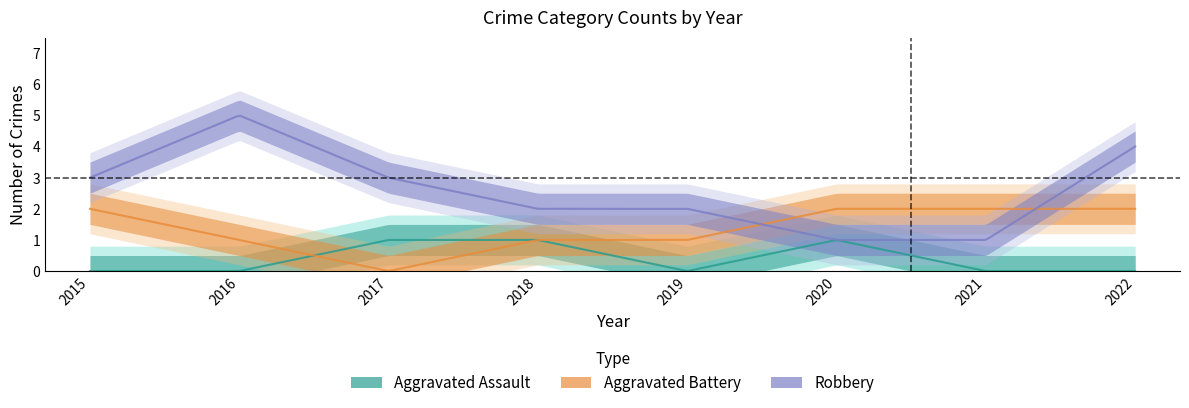

Between 2015 and 2021, which series saw the biggest shift?

Robbery